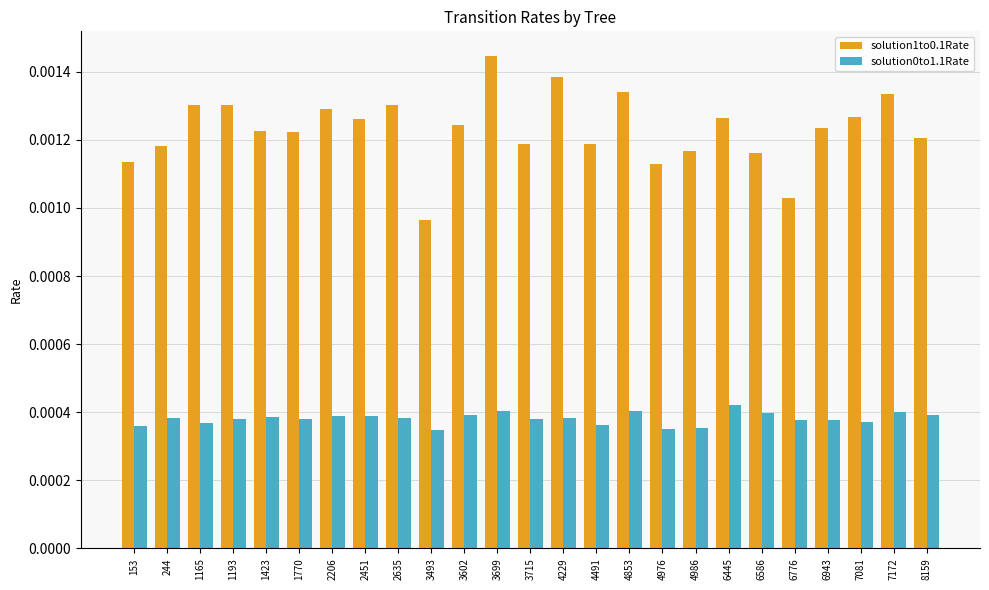

Between 153 and 7081, which series saw the biggest shift?

solution1to0.1Rate